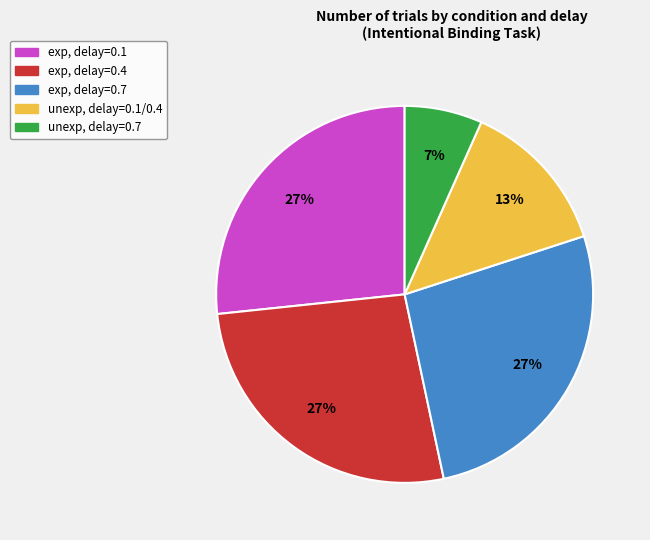

To the nearest percent, what is the difference between the largest and smallest slice percentages?

20%